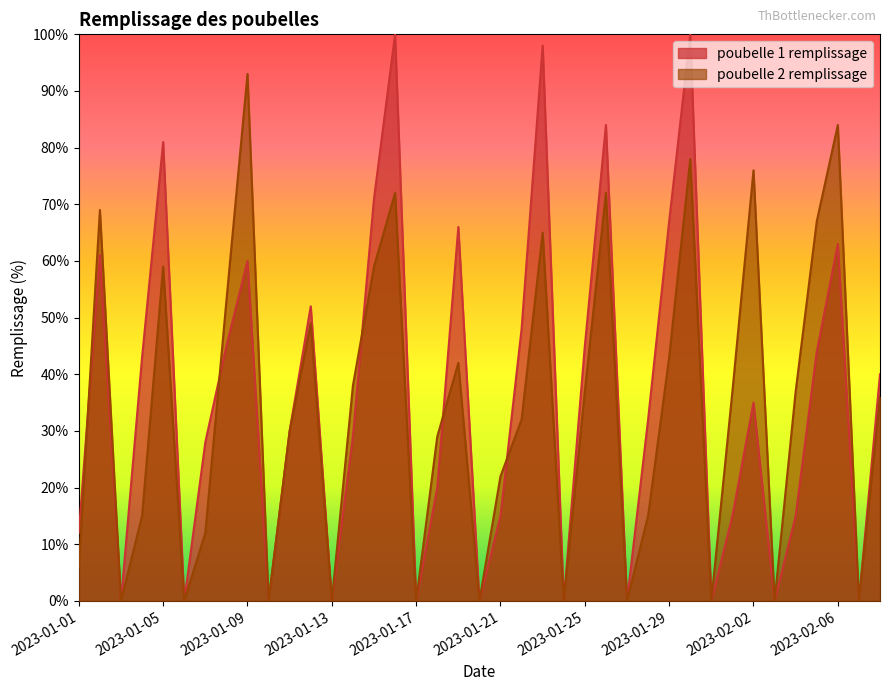

Does the chart display data point markers on the line(s)?

No